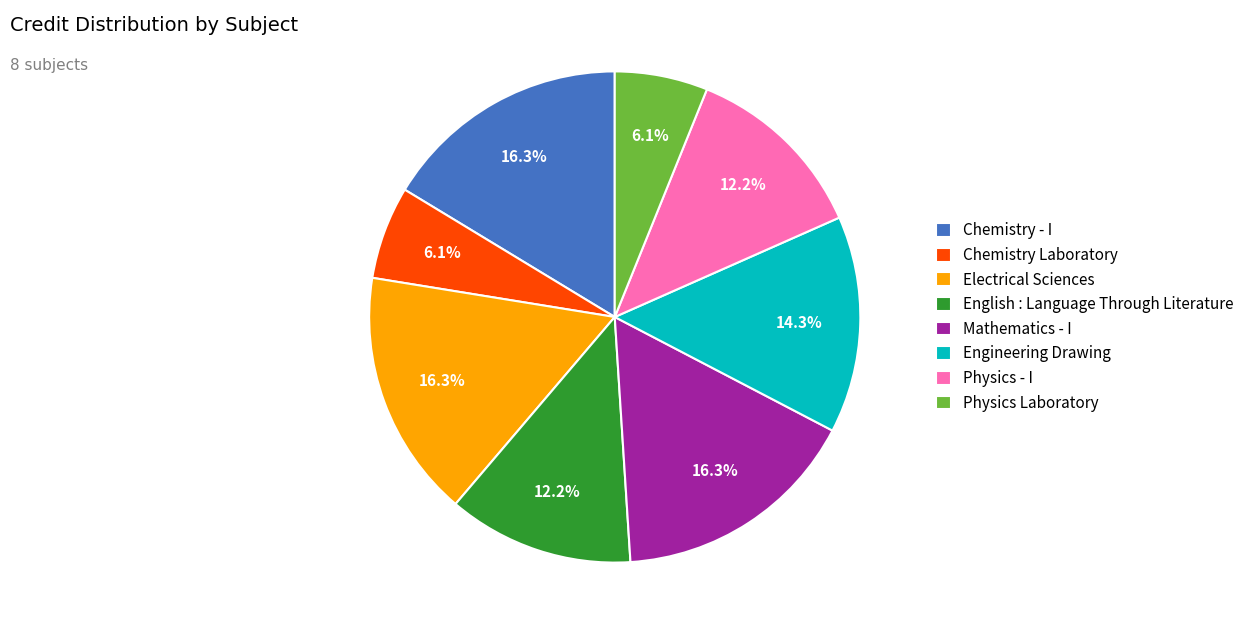

Does Electrical Sciences represent more than half of the total?

No